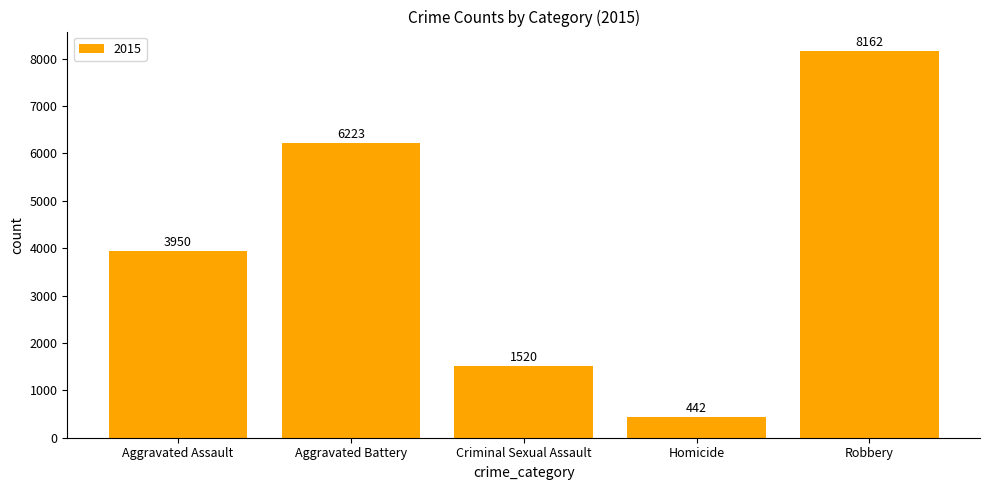

Reading left to right, list all the values displayed in this chart.

Aggravated Assault=3950	Aggravated Battery=6223	Criminal Sexual Assault=1520	Homicide=442	Robbery=8162